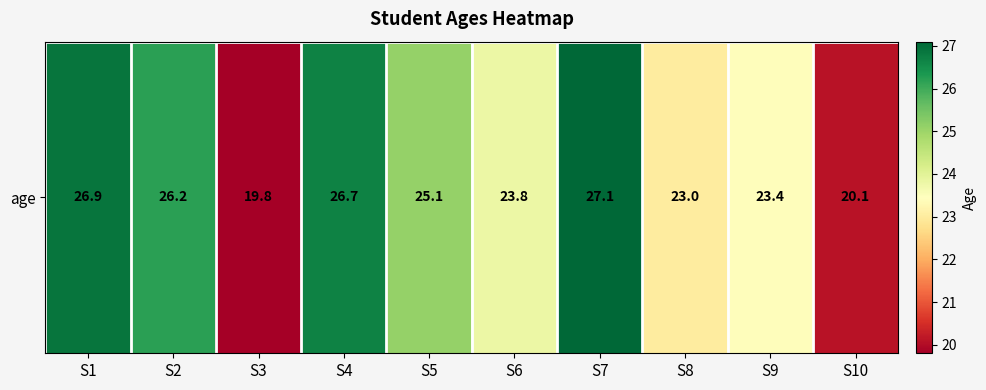

Reading right to left, extract all data points from this chart.

S10=20.1	S9=23.4	S8=23.0	S7=27.1	S6=23.8	S5=25.1	S4=26.7	S3=19.8	S2=26.2	S1=26.9